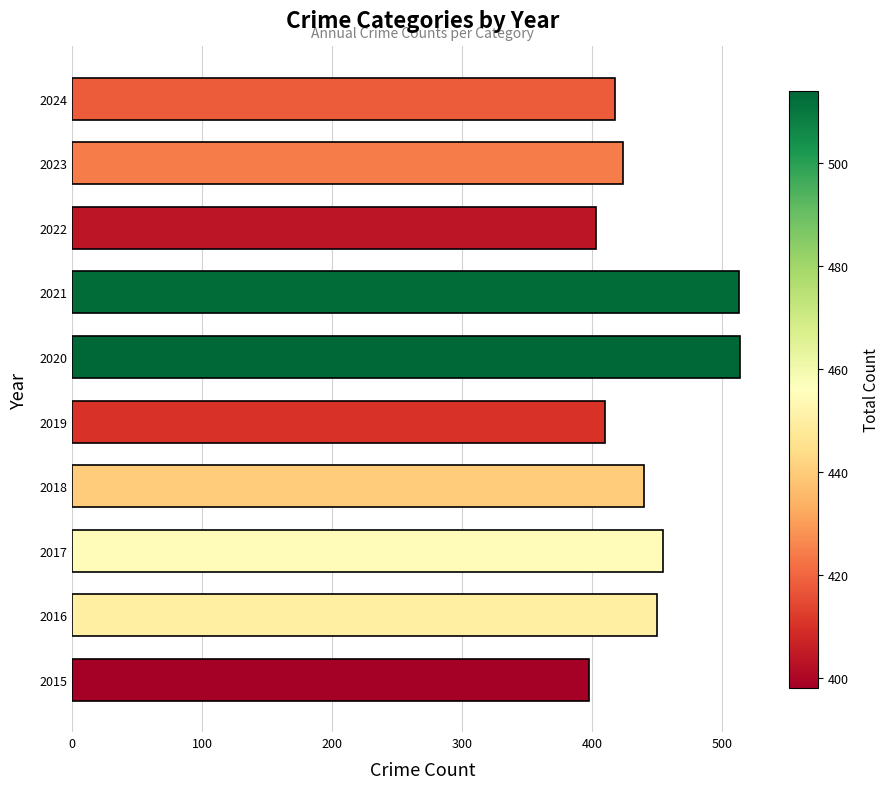

The chart shows a value of 450 at 2016. True or false?

True